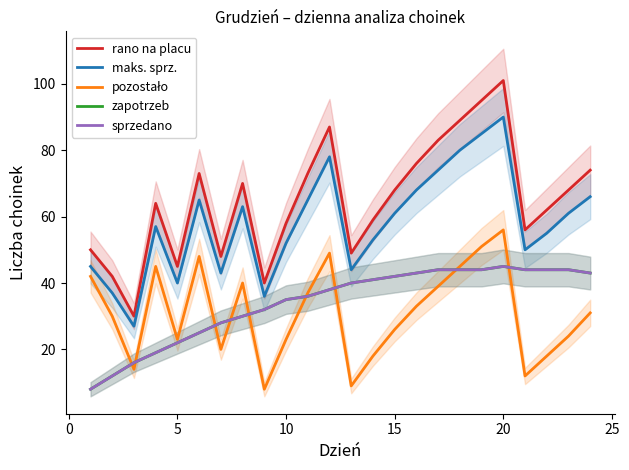

Reading right to left, extract all data points from this chart.

rano na placu: 74	68	62	56	101	95	89	83	76	68	59	49	87	73	58	40	70	48	73	45	64	30	42	50
maks. sprz.: 66	61	55	50	90	85	80	74	68	61	53	44	78	65	52	36	63	43	65	40	57	27	37	45
pozostało: 31	24	18	12	56	51	45	39	33	26	18	9	49	37	23	8	40	20	48	23	45	14	30	42
zapotrzeb: 43	44	44	44	45	44	44	44	43	42	41	40	38	36	35	32	30	28	25	22	19	16	12	8
sprzedano: 43	44	44	44	45	44	44	44	43	42	41	40	38	36	35	32	30	28	25	22	19	16	12	8